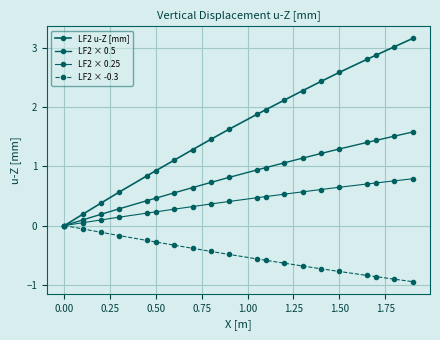

Does the chart display data point markers on the line(s)?

Yes